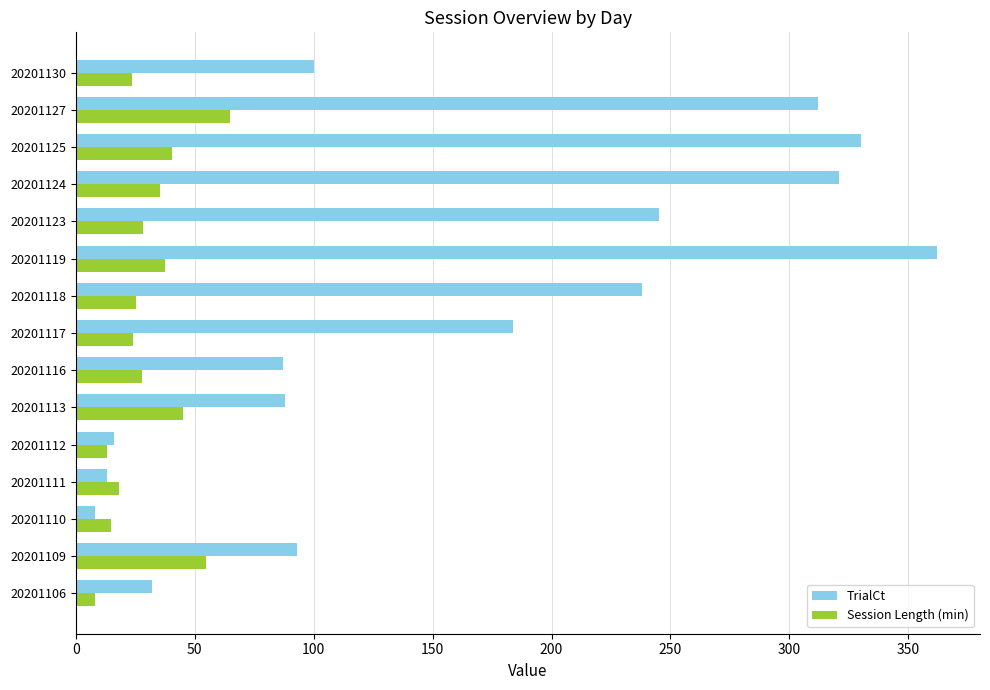

What is the spread (max minus min) of values at 20201119?

324.5